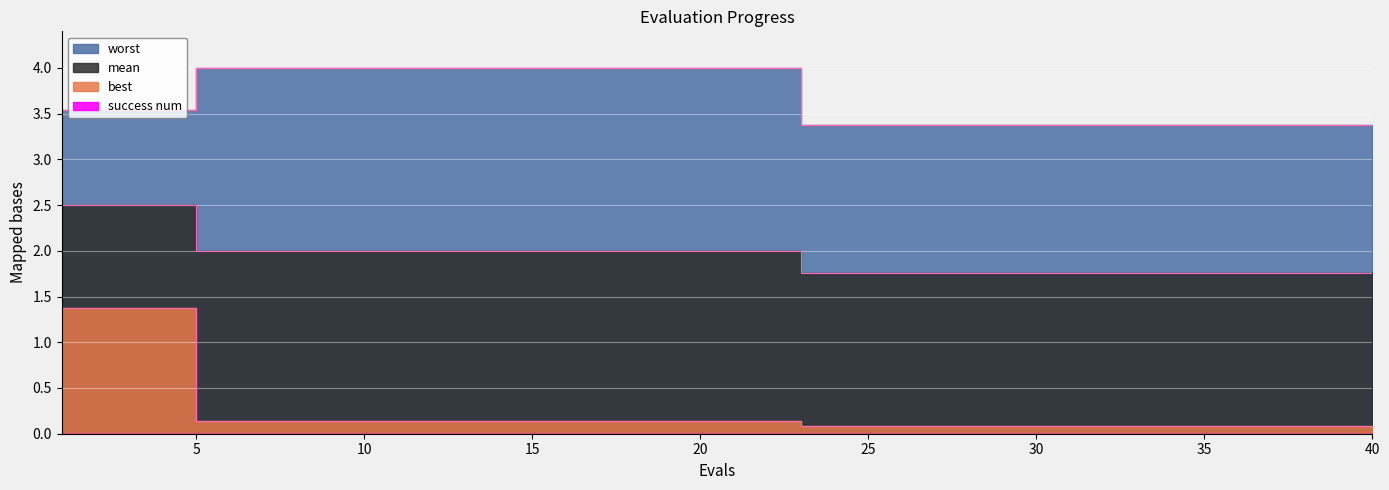

What is the sum of all best values?

9.6